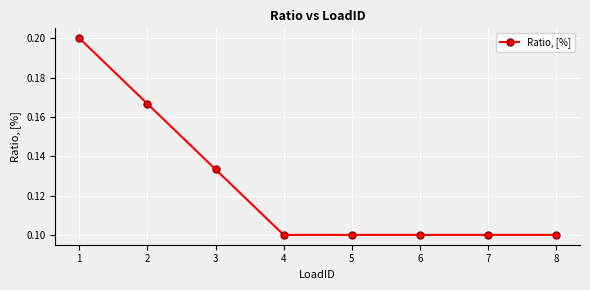

Does the chart display data point markers on the line(s)?

Yes